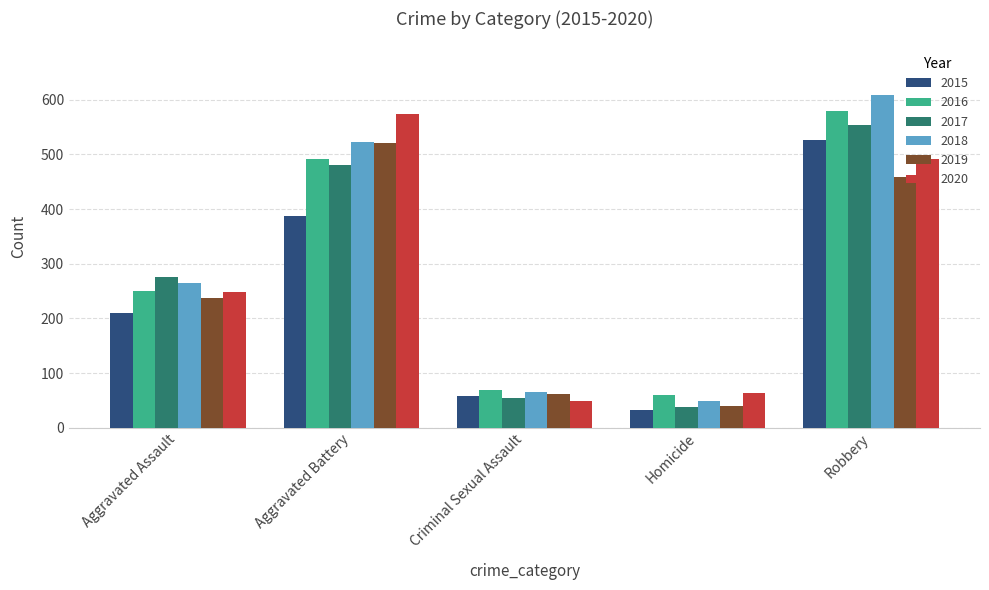

Which category has the highest value in the 2019 series?

Aggravated Battery